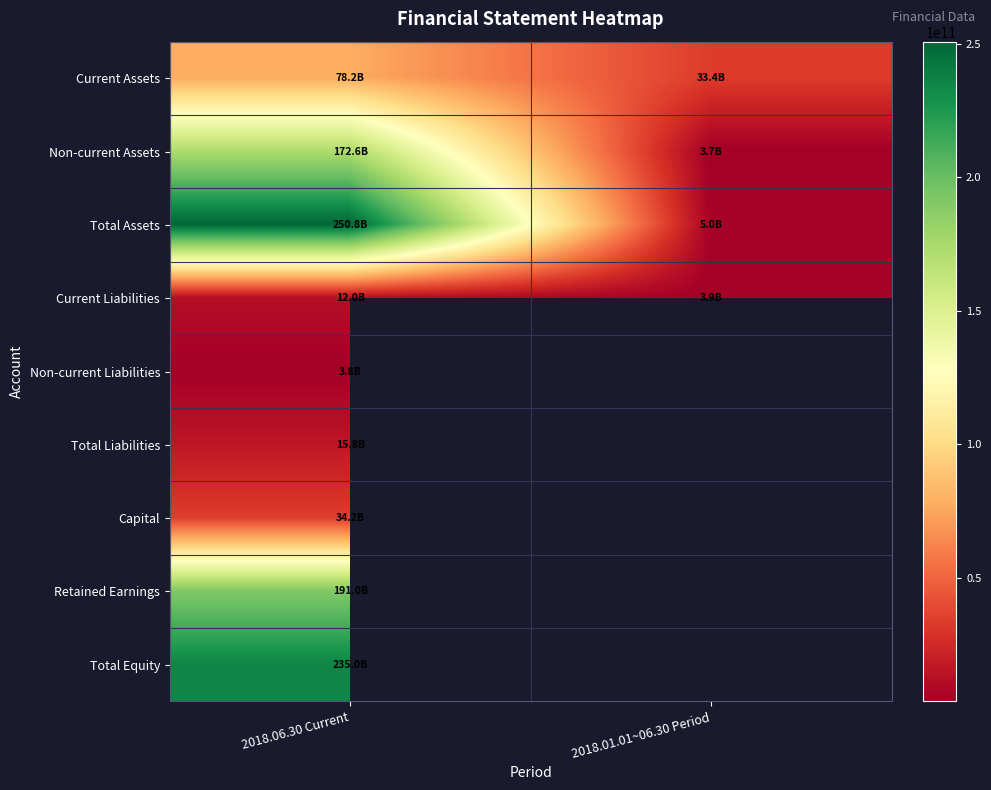

What is the maximum value for Non-current Assets?

172629366103.0